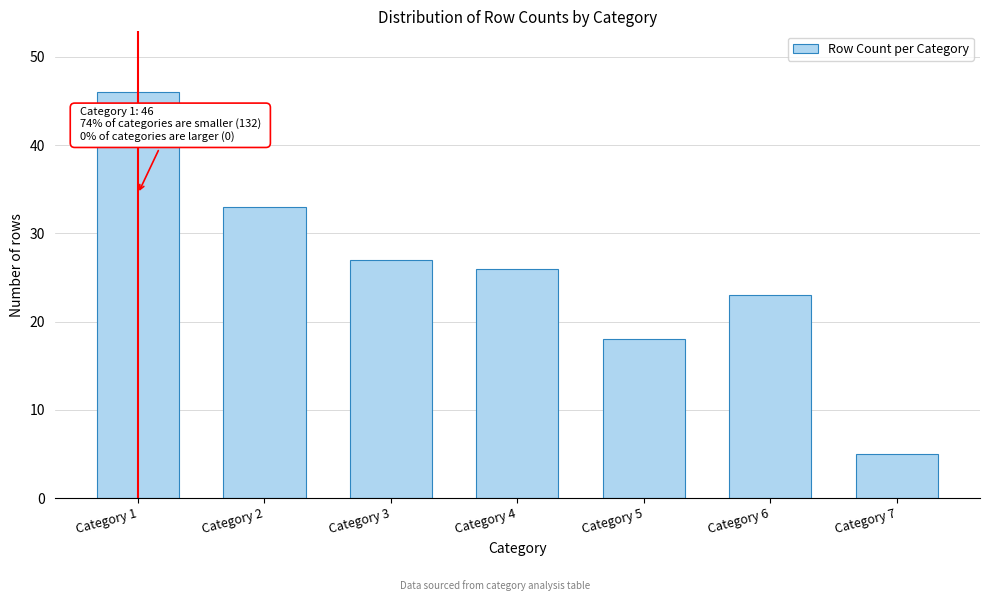

Reading right to left, what are all the values shown in this chart?

5	23	18	26	27	33	46